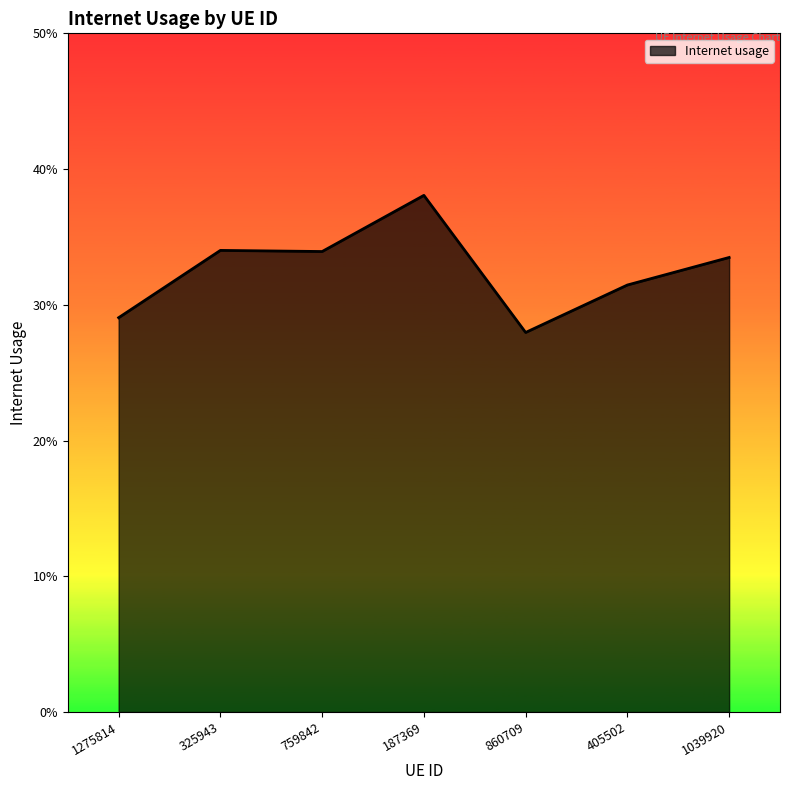

How many values are between 0 and 1?

7